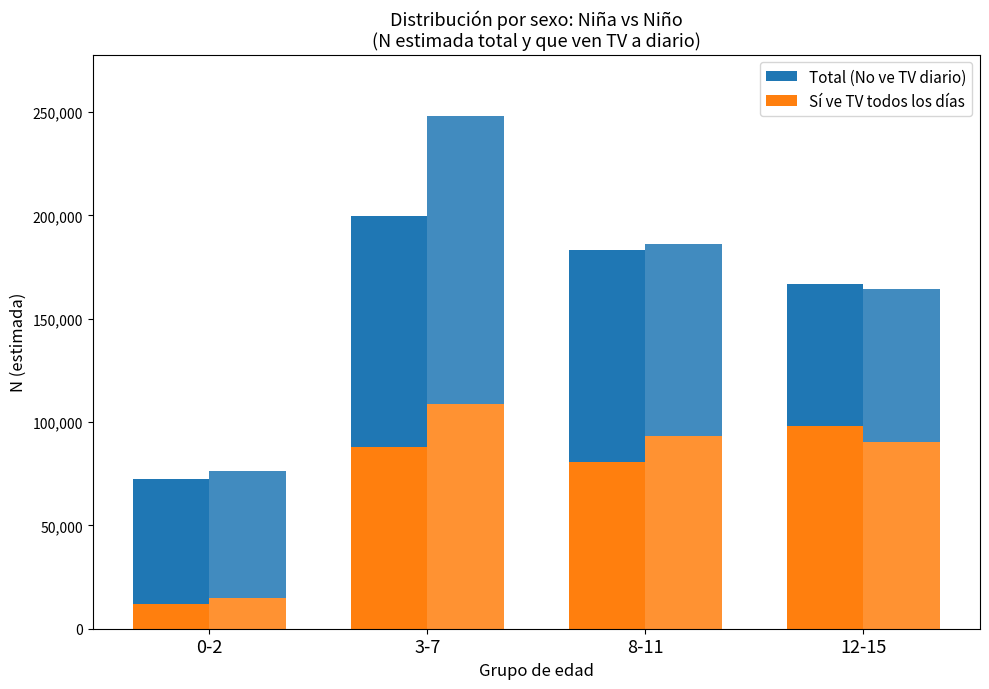

What is the average value of the No (Niño) series?

91998